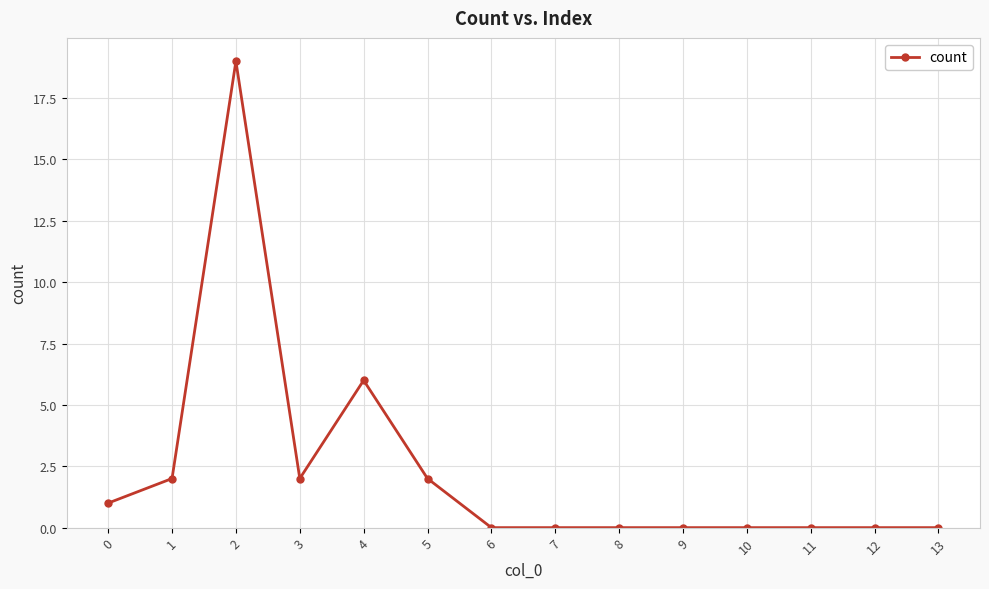

How many lines are shown in the chart?

1